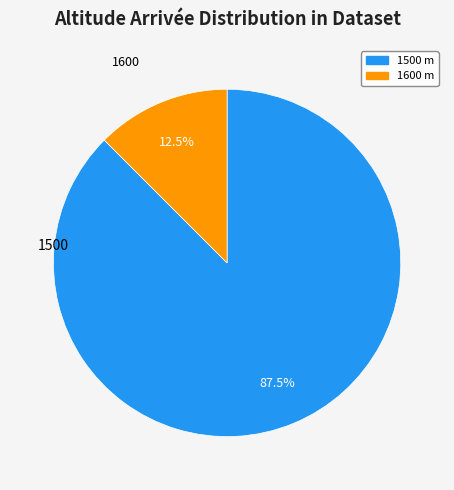

How many segments does this pie chart have?

2